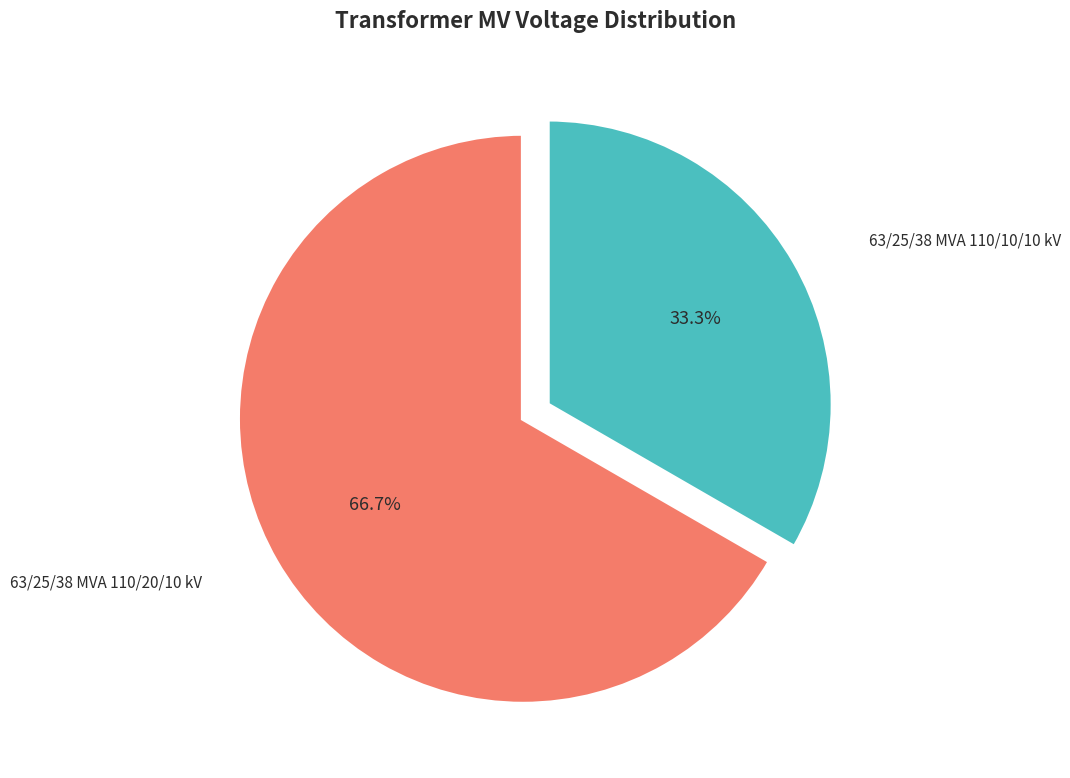

How many segments does this pie chart have?

2